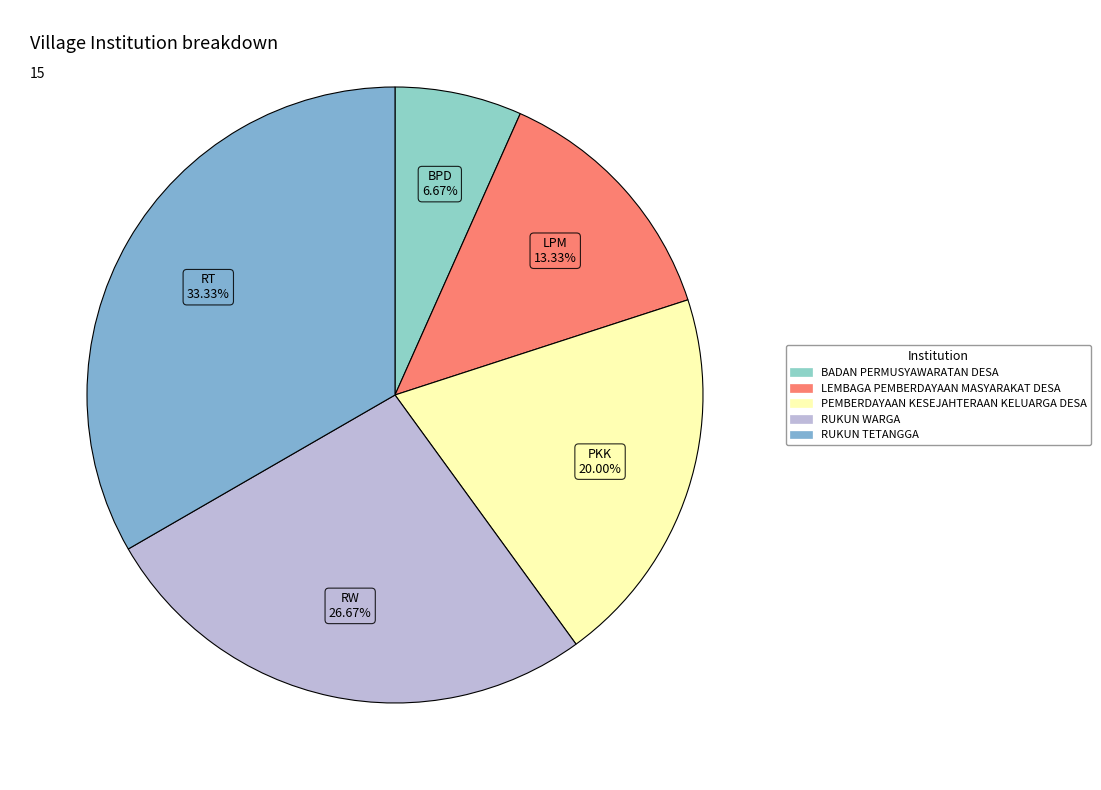

Does LEMBAGA PEMBERDAYAAN MASYARAKAT DESA account for over 50% of the chart?

No